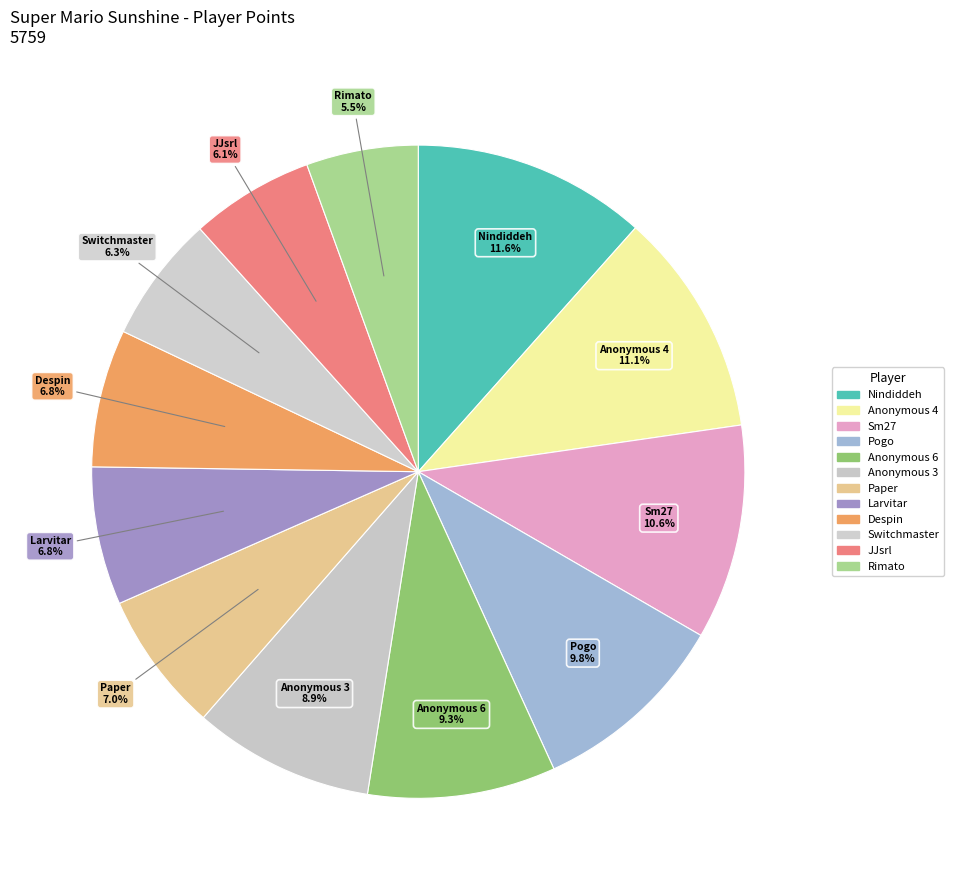

To the nearest percent, what percentage of the pie is Sm27?

11%